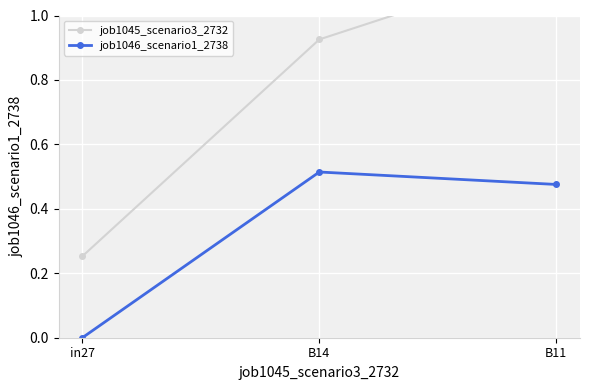

What is the average value of the job1045_scenario3_2732 series?

0.8